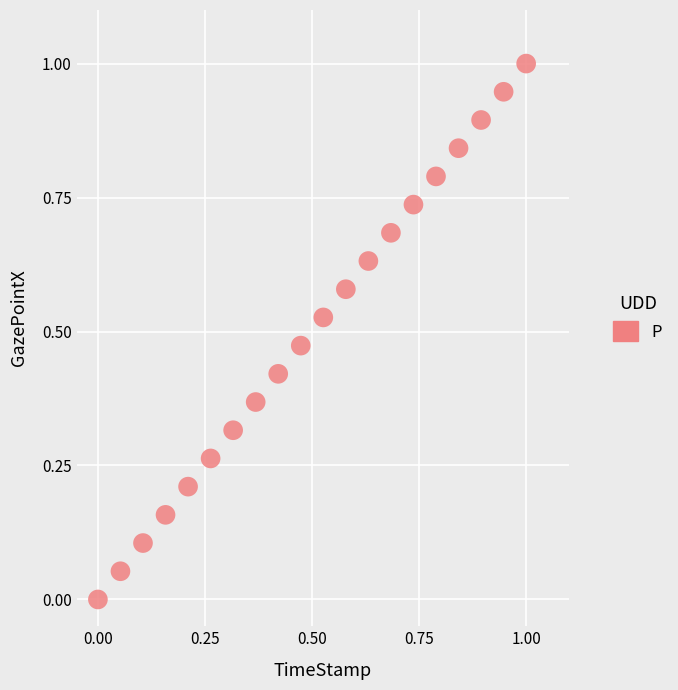

What is the range of X values (max minus min)?

1.0